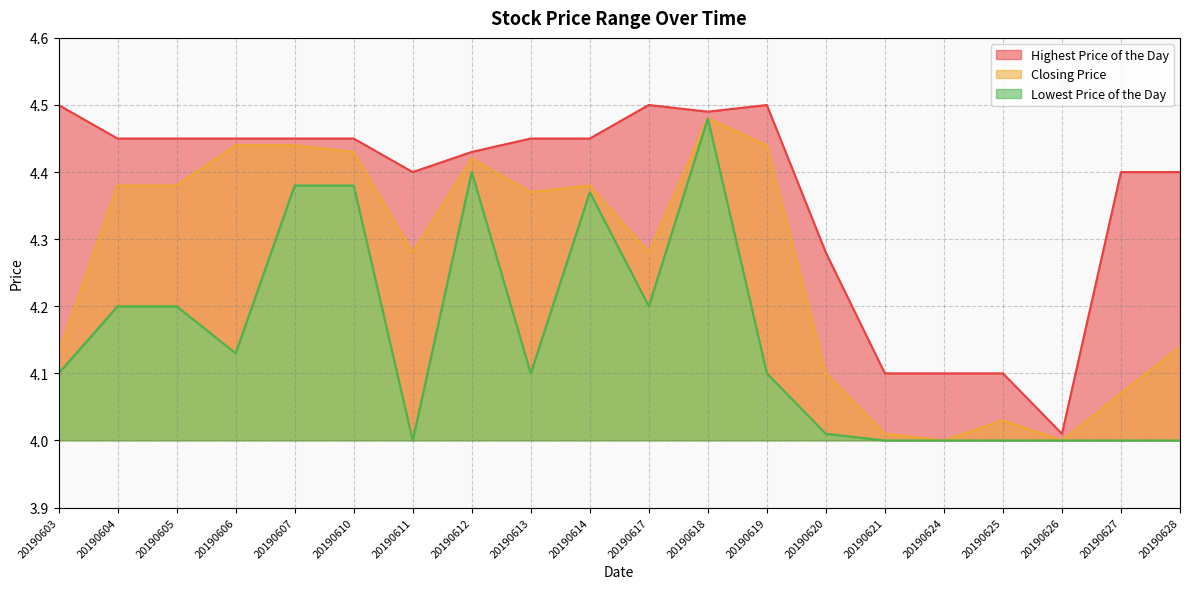

What is the total value across all series at 20190625?

12.1